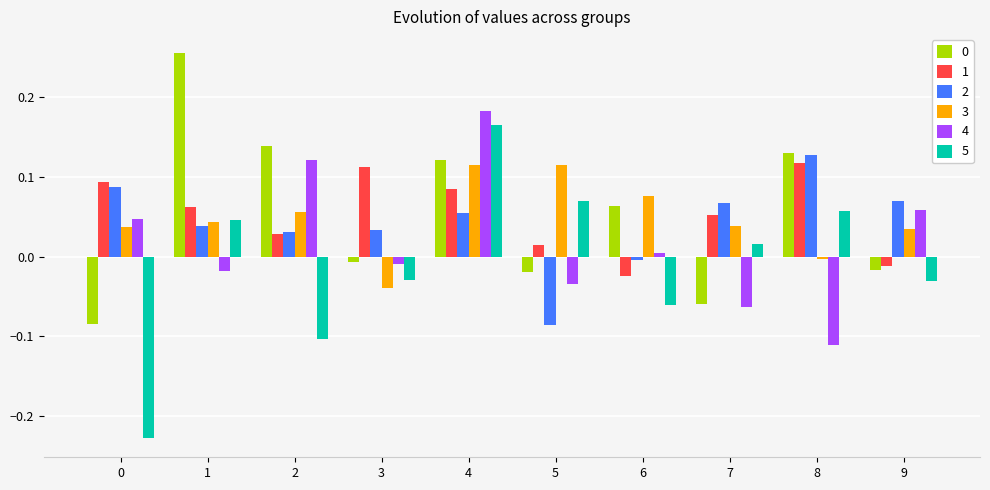

Which series has the widest spread of values?

5